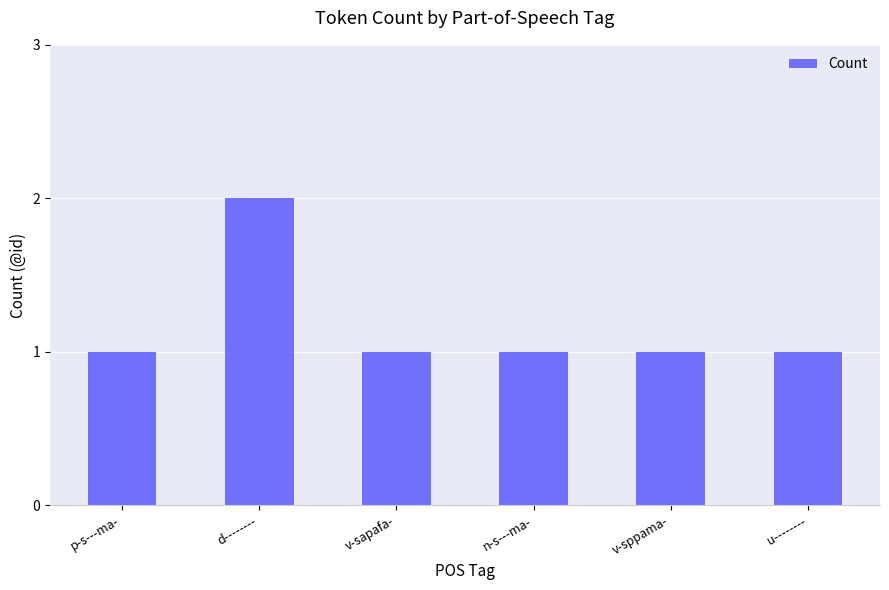

The chart shows a value of 1 at v-sapafa-. True or false?

True